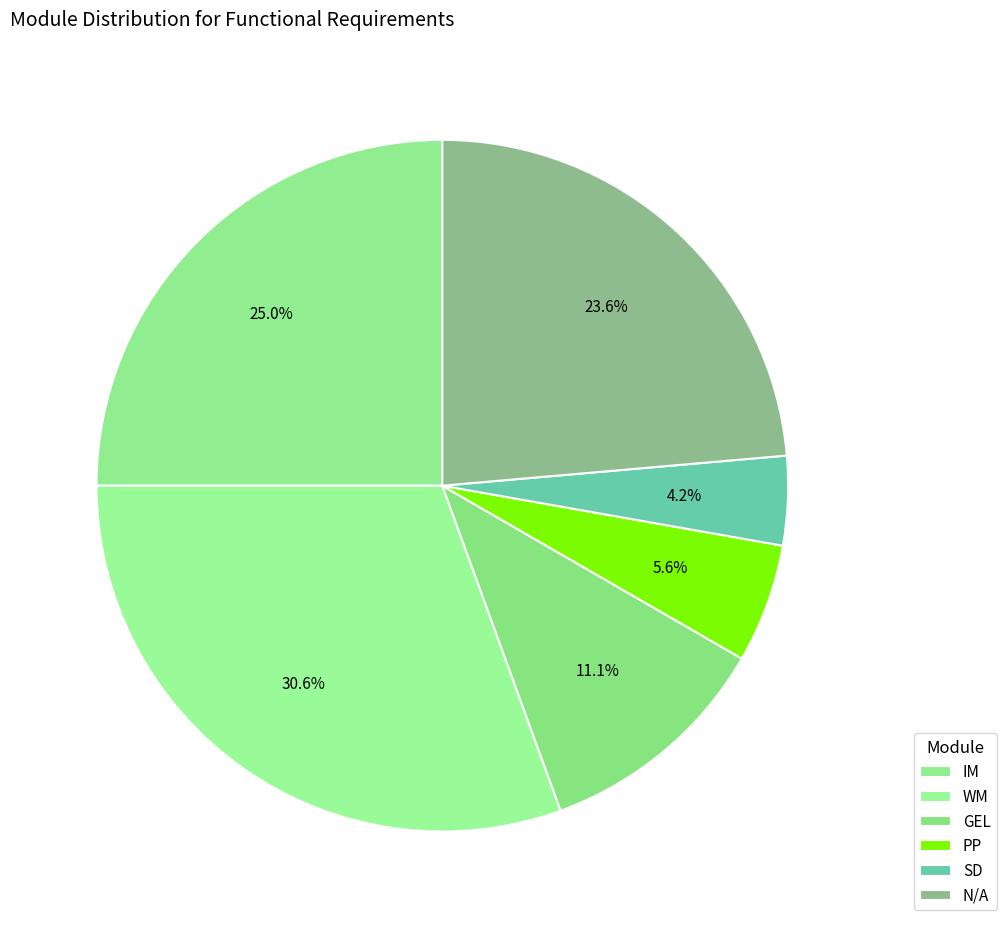

Approximately how many times larger is the value at IM compared to N/A?

1.1